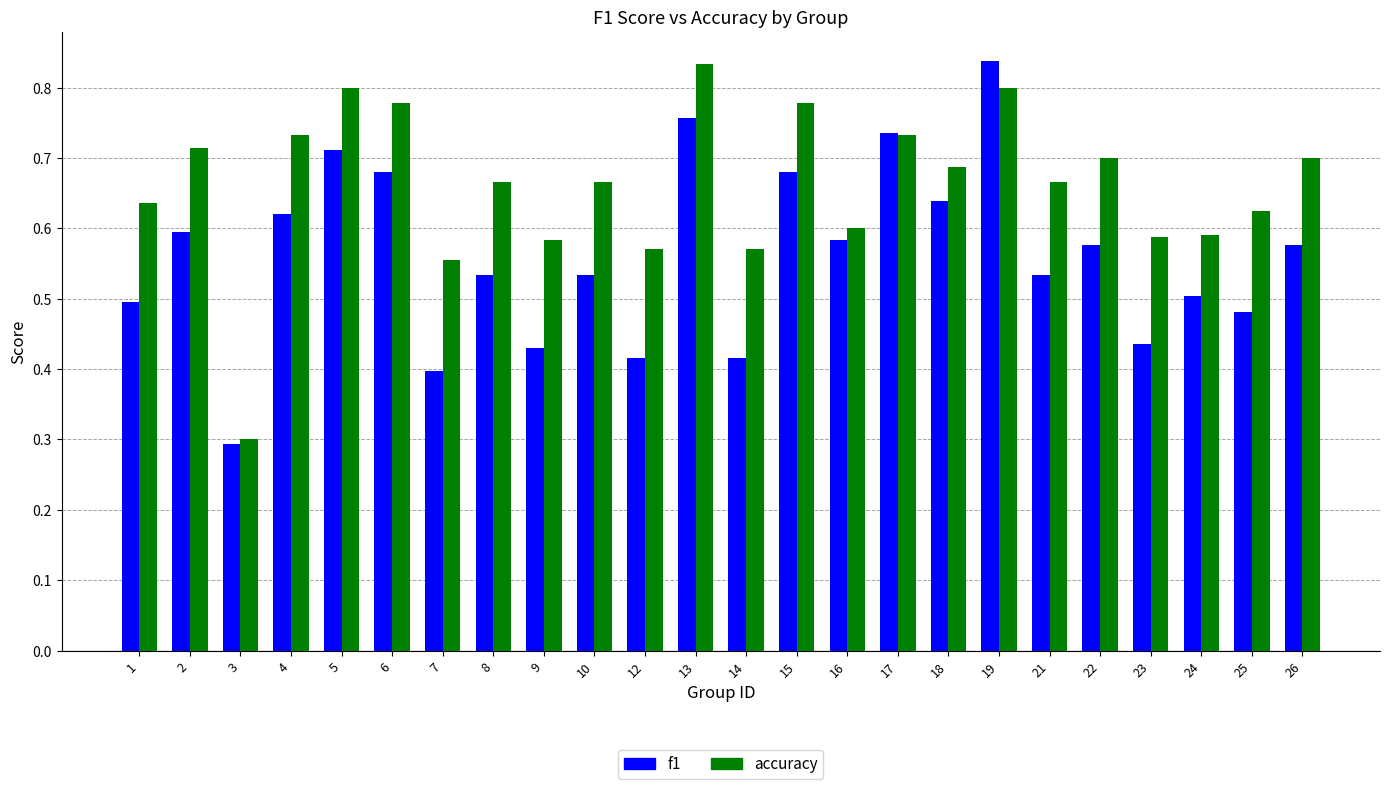

Between 6 and 21, which series saw the biggest shift?

f1